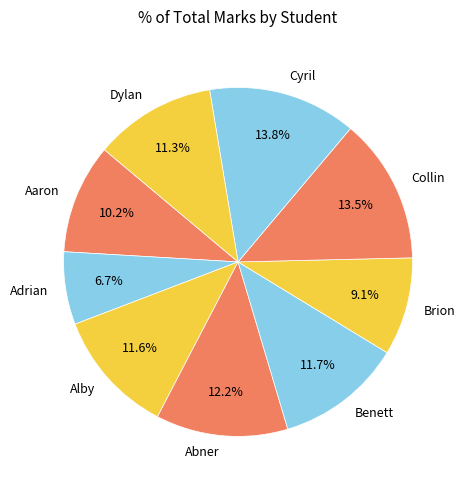

Which has a higher value, Dylan or Adrian?

Dylan